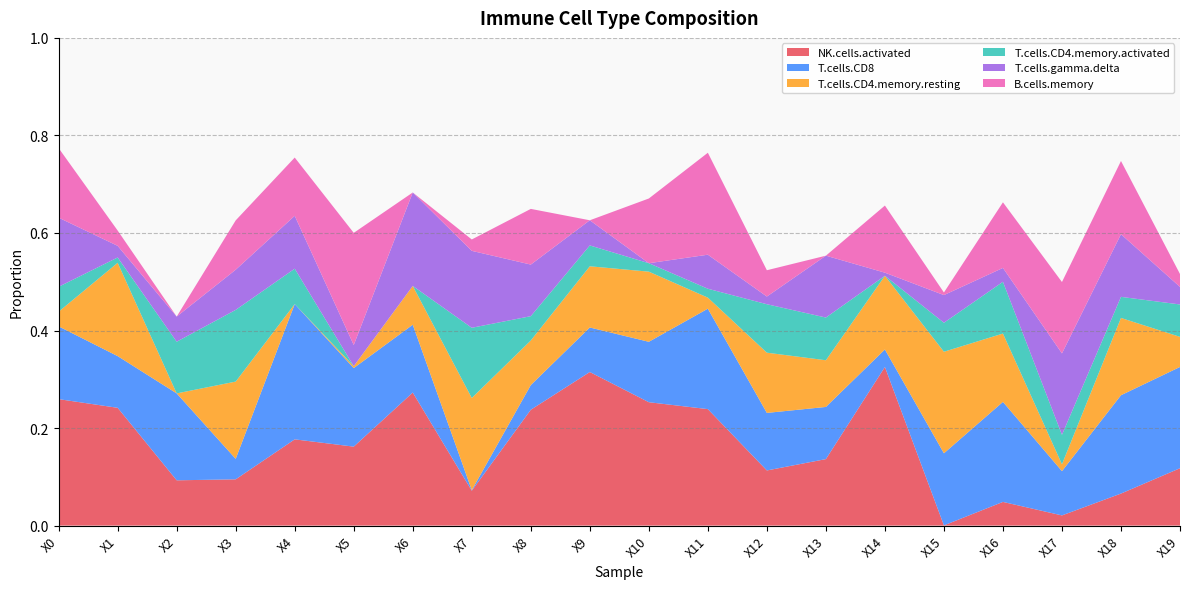

Reading left to right, list all the values displayed in this chart.

NK.cells.activated: X0=0.3	X1=0.2	X2=0.1	X3=0.1	X4=0.2	X5=0.2	X6=0.3	X7=0.1	X8=0.2	X9=0.3	X10=0.3	X11=0.2	X12=0.1	X13=0.1	X14=0.3	X15=0.0	X16=0.0	X17=0.0	X18=0.1	X19=0.1
T.cells.CD8: X0=0.1	X1=0.1	X2=0.2	X3=0.0	X4=0.3	X5=0.2	X6=0.1	X7=0.0	X8=0.1	X9=0.1	X10=0.1	X11=0.2	X12=0.1	X13=0.1	X14=0.0	X15=0.1	X16=0.2	X17=0.1	X18=0.2	X19=0.2
T.cells.CD4.memory.resting: X0=0.0	X1=0.2	X2=0.0	X3=0.2	X4=0.0	X5=0.0	X6=0.1	X7=0.2	X8=0.1	X9=0.1	X10=0.1	X11=0.0	X12=0.1	X13=0.1	X14=0.2	X15=0.2	X16=0.1	X17=0.0	X18=0.2	X19=0.1
T.cells.CD4.memory.activated: X0=0.1	X1=0.0	X2=0.1	X3=0.1	X4=0.1	X5=0.0	X6=0.0	X7=0.1	X8=0.0	X9=0.0	X10=0.0	X11=0.0	X12=0.1	X13=0.1	X14=0.0	X15=0.1	X16=0.1	X17=0.1	X18=0.0	X19=0.1
T.cells.gamma.delta: X0=0.1	X1=0.0	X2=0.1	X3=0.1	X4=0.1	X5=0.0	X6=0.2	X7=0.2	X8=0.1	X9=0.1	X10=0.0	X11=0.1	X12=0.0	X13=0.1	X14=0.0	X15=0.1	X16=0.0	X17=0.2	X18=0.1	X19=0.0
B.cells.memory: X0=0.1	X1=0.0	X2=0.0	X3=0.1	X4=0.1	X5=0.2	X6=0.0	X7=0.0	X8=0.1	X9=0.0	X10=0.1	X11=0.2	X12=0.1	X13=0.0	X14=0.1	X15=0.0	X16=0.1	X17=0.1	X18=0.2	X19=0.0